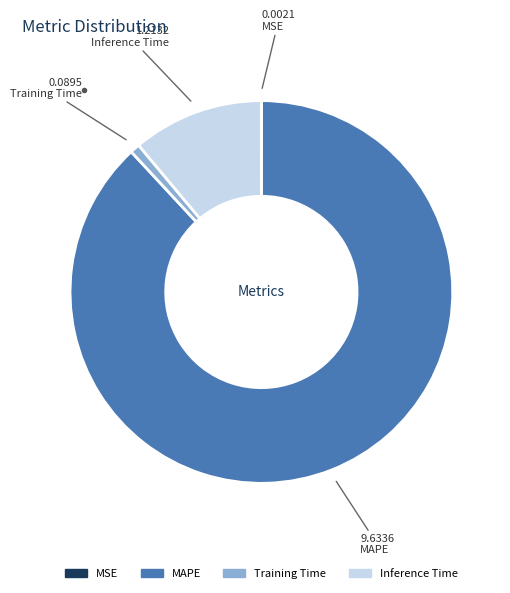

Combined, do Inference Time and Training Time account for over 50%?

No